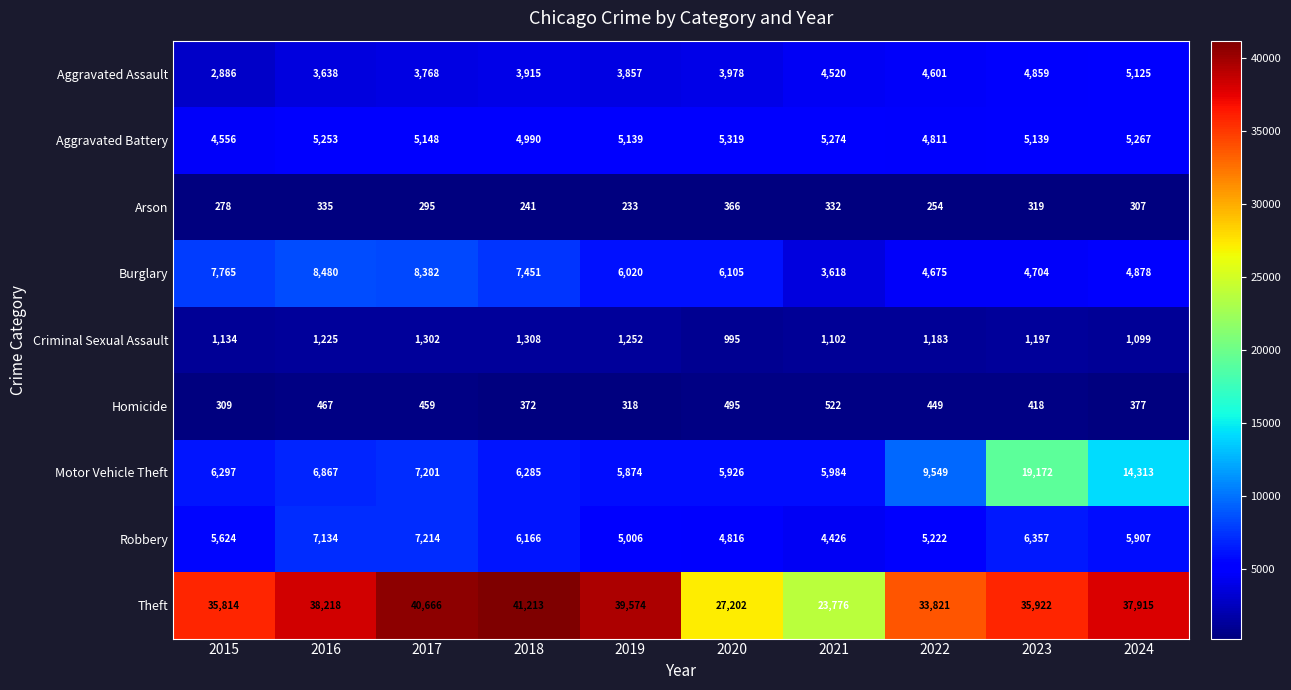

What is the smallest value displayed?

233